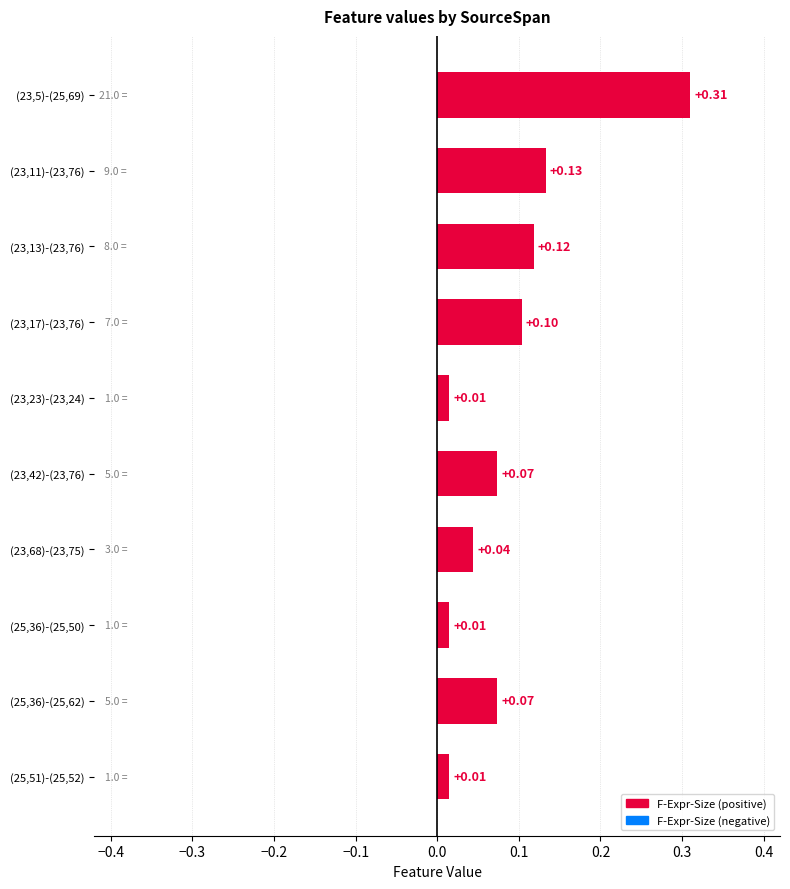

What is the sum of all values?

0.9